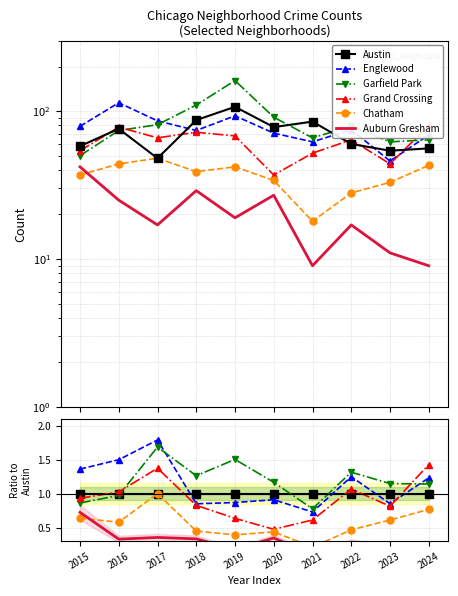

What is the average value of the Auburn Gresham series?

0.3